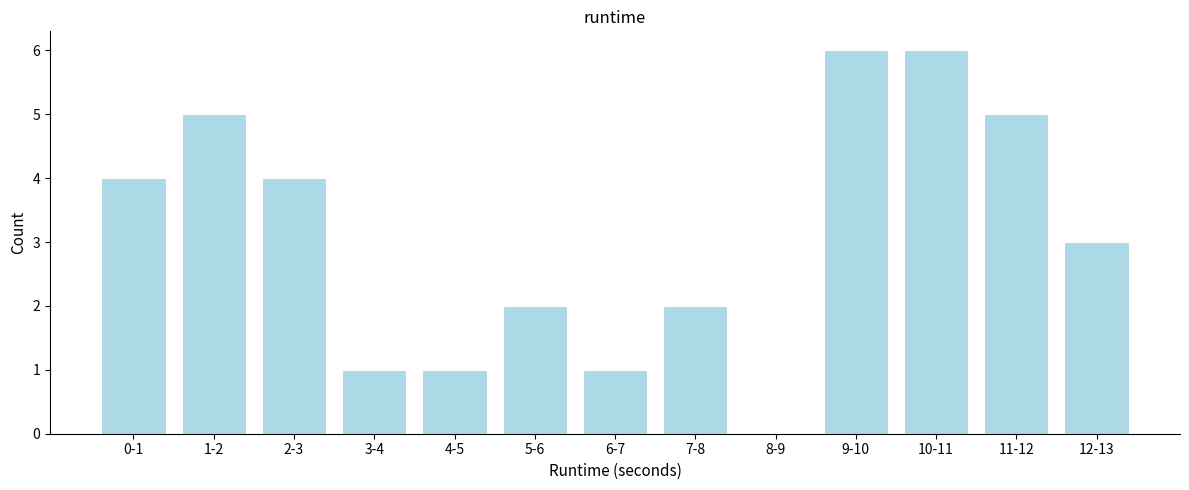

Reading left to right, transcribe all the data shown in this chart.

0-1=4	1-2=5	2-3=4	3-4=1	4-5=1	5-6=2	6-7=1	7-8=2	8-9=0	9-10=6	10-11=6	11-12=5	12-13=3